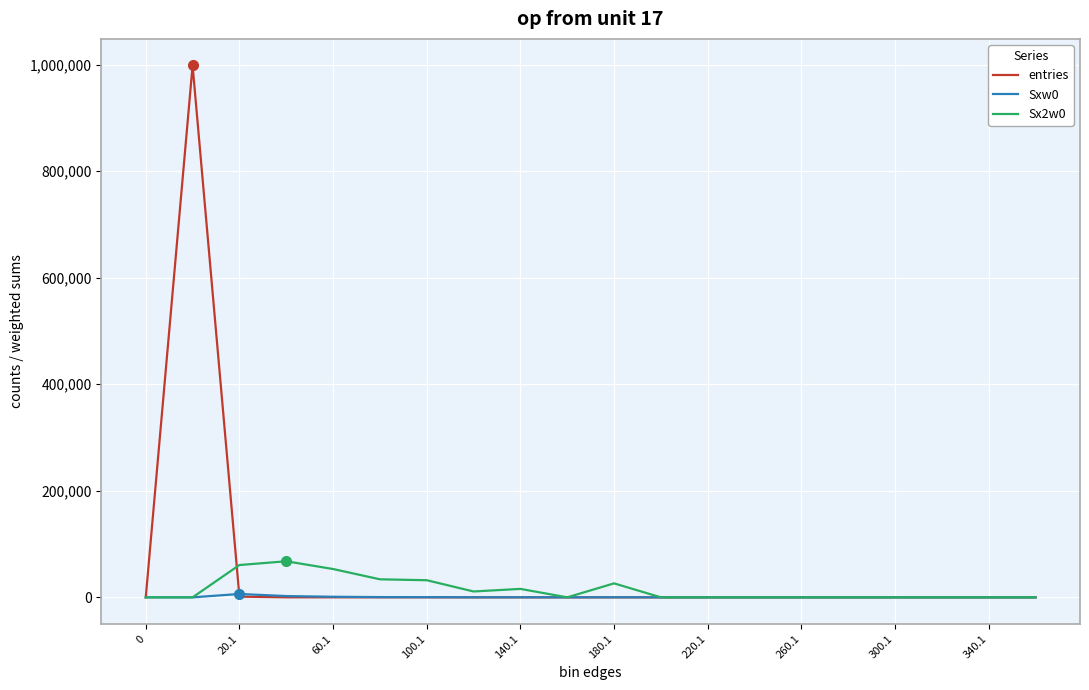

Which series has the largest range (max minus min)?

entries